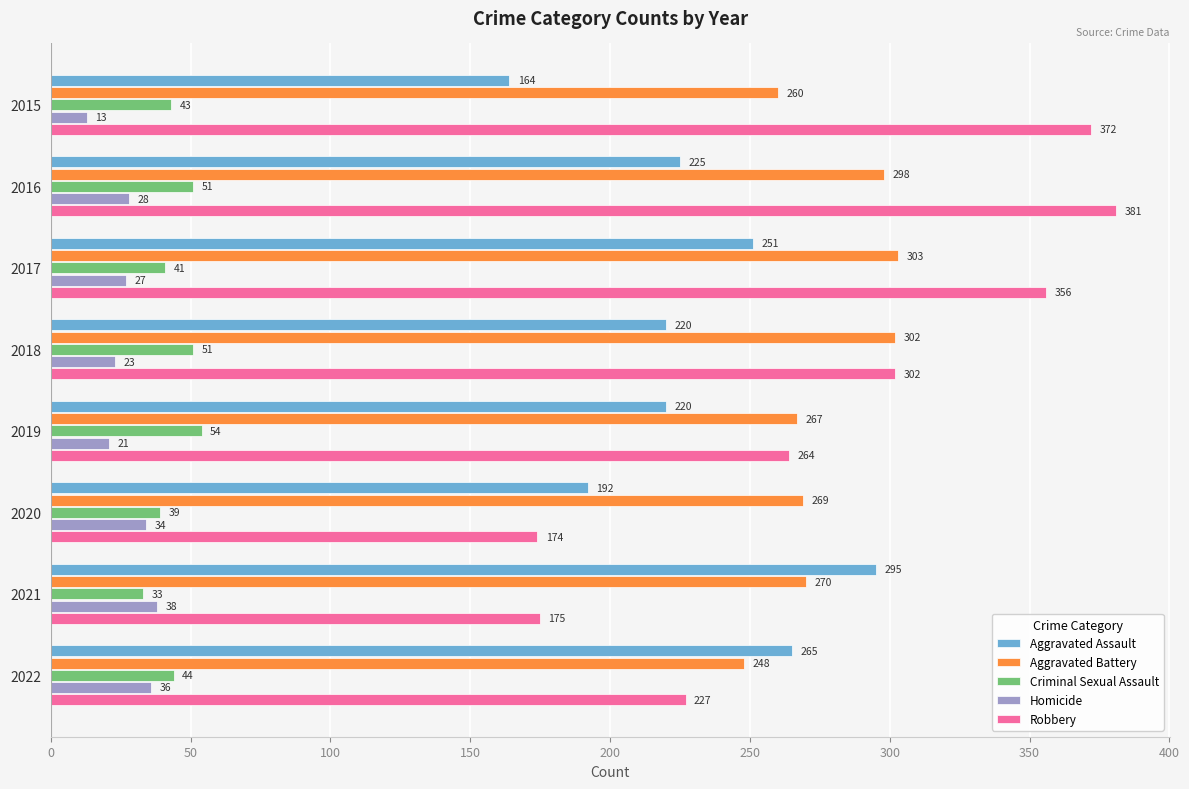

What is the lowest value of the Aggravated Assault series?

164